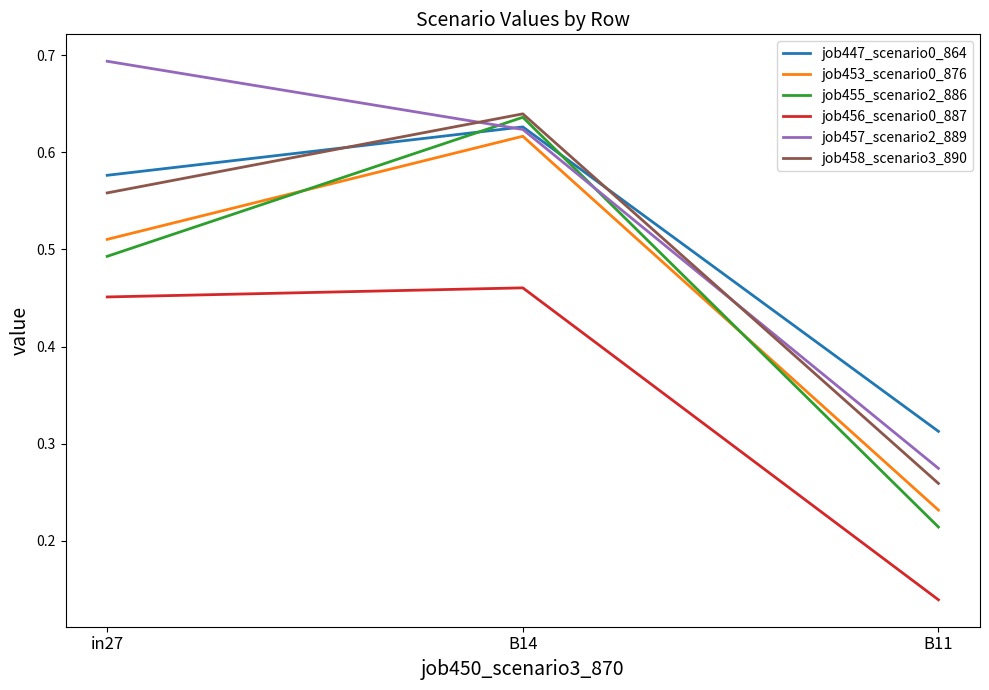

The value of job458_scenario3_890 at B14 is 0.4. True or false?

False